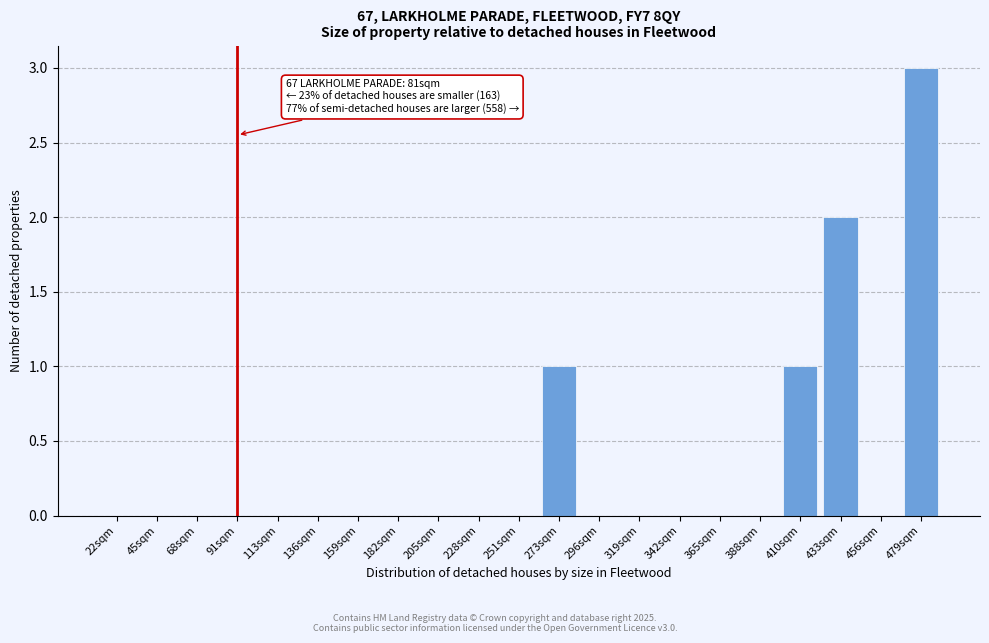

Reading right to left, list all the values displayed in this chart.

479sqm=3	456sqm=0	433sqm=2	410sqm=1	388sqm=0	365sqm=0	342sqm=0	319sqm=0	296sqm=0	273sqm=1	251sqm=0	228sqm=0	205sqm=0	182sqm=0	159sqm=0	136sqm=0	113sqm=0	91sqm=0	68sqm=0	45sqm=0	22sqm=0